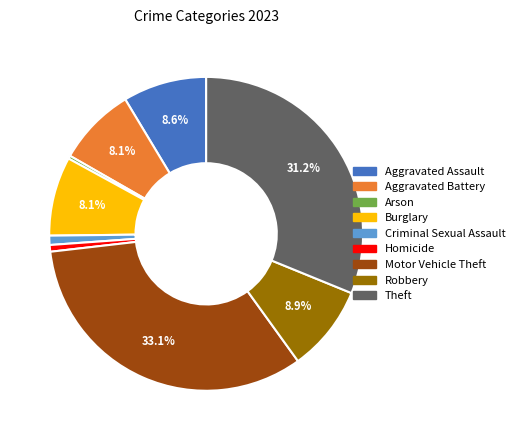

To the nearest percent, what is the difference between the largest and smallest slice percentages?

33%